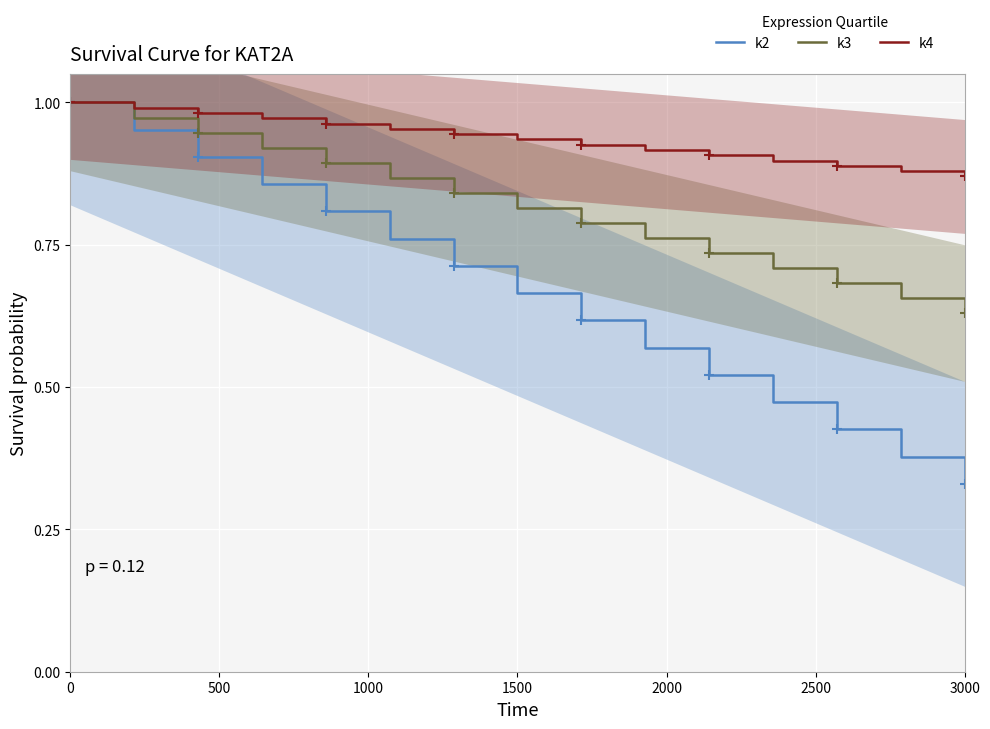

At which label is k2 closest to 0?

3000